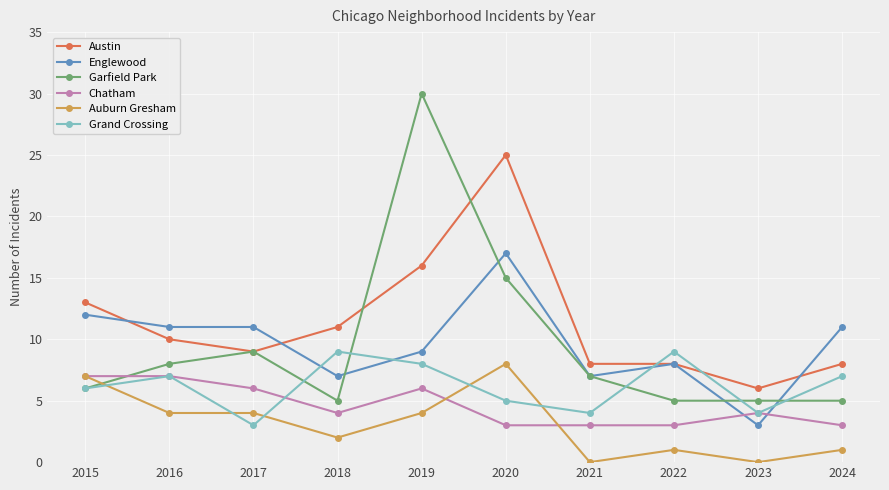

True or false: Grand Crossing and Austin cross at least once.

True